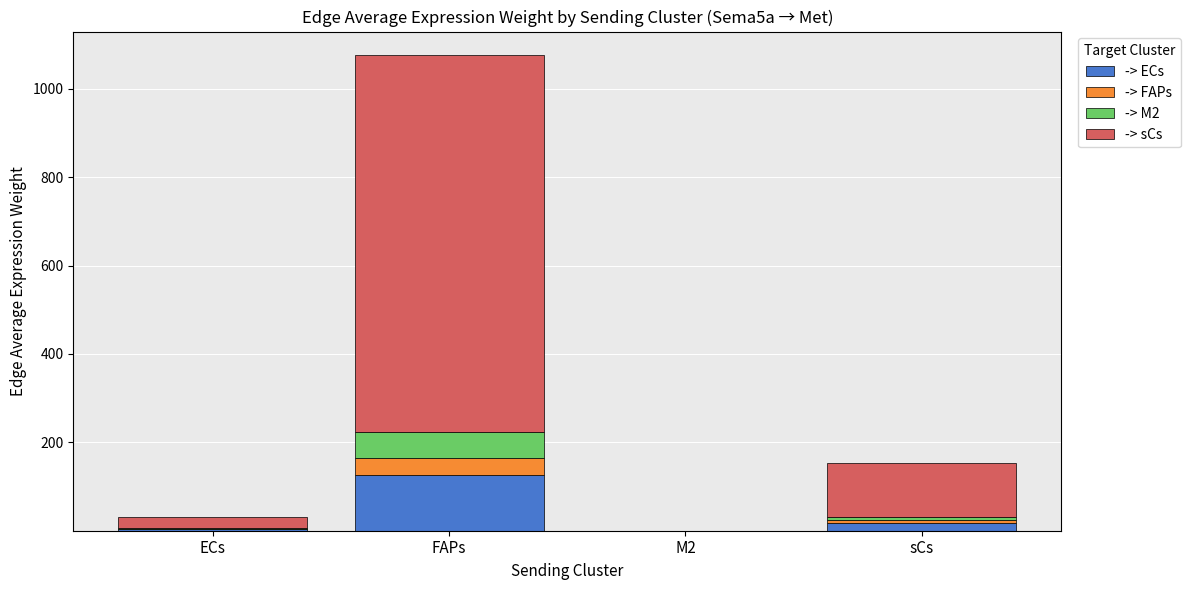

Are the bars grouped side by side (vs. stacked)?

No